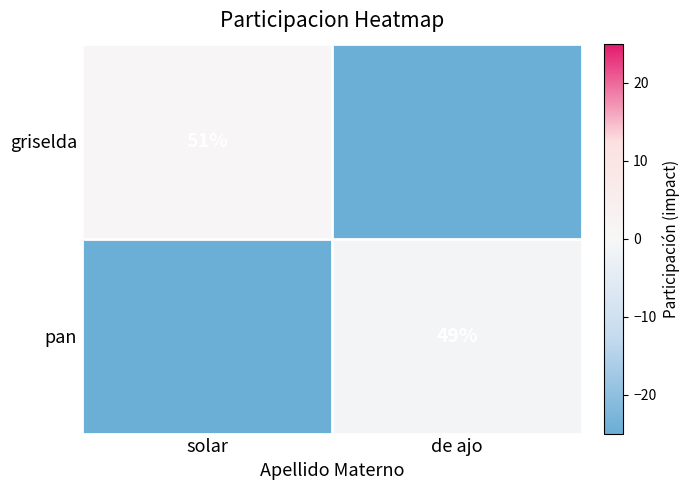

Is it true that griselda equals 80 at solar?

False